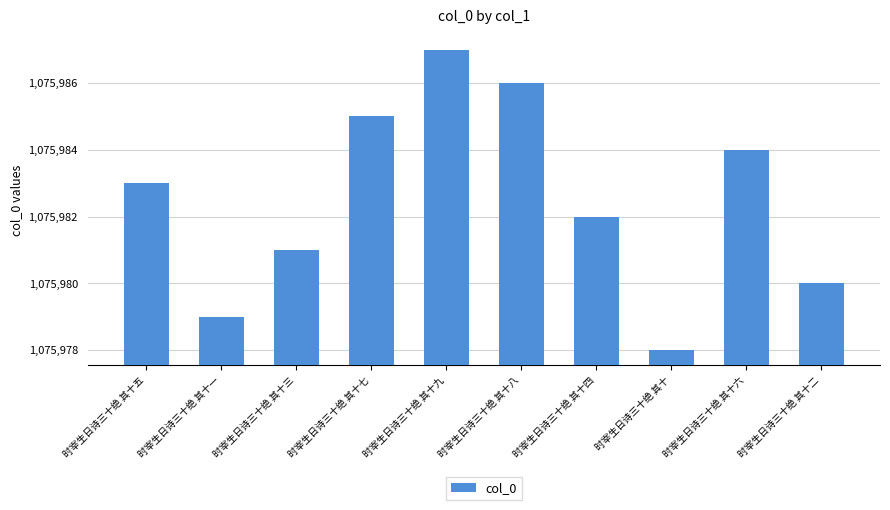

What is the value of the 1st bar from the left?

1075983